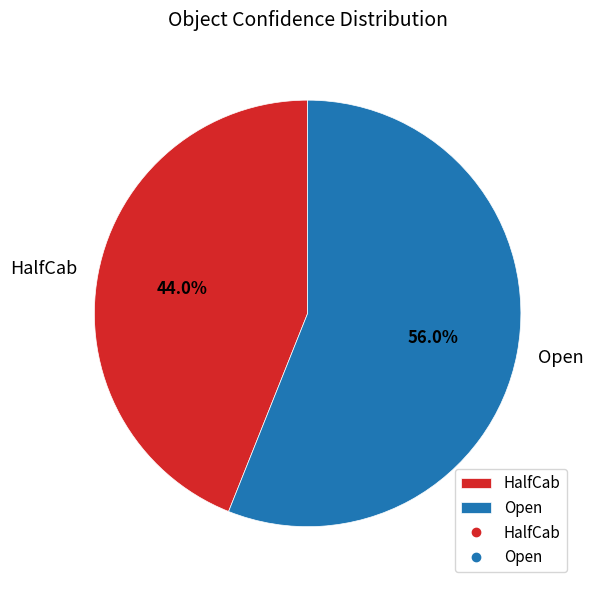

Does HalfCab account for over 50% of the chart?

No